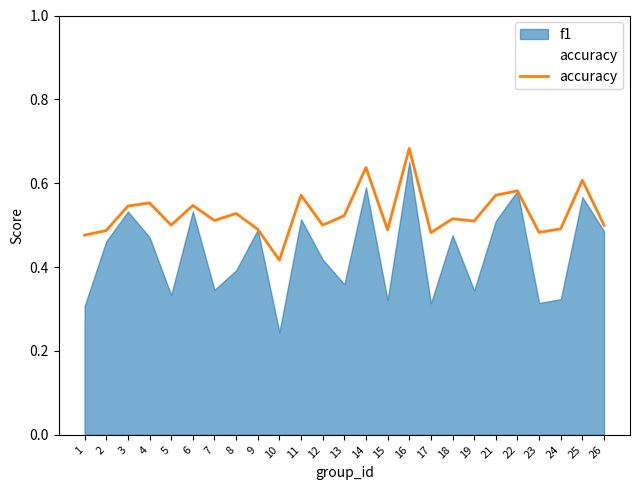

Rank the series by their average value, from highest to lowest.

accuracy, f1